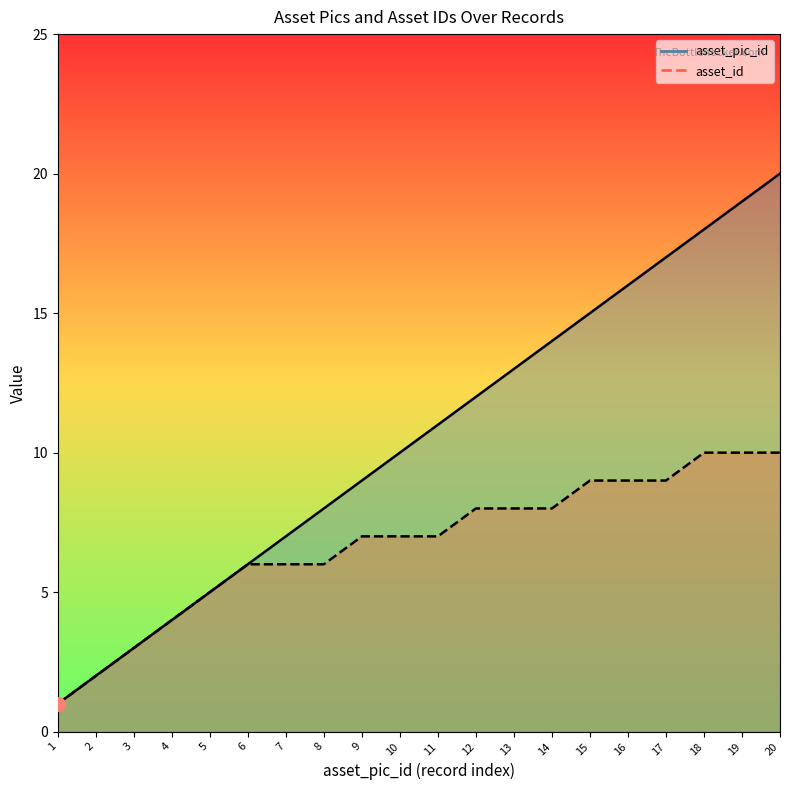

Reading left to right, extract all data points from this chart.

asset_pic_id: 1	2	3	4	5	6	7	8	9	10	11	12	13	14	15	16	17	18	19	20
asset_id: 1	2	3	4	5	6	6	6	7	7	7	8	8	8	9	9	9	10	10	10